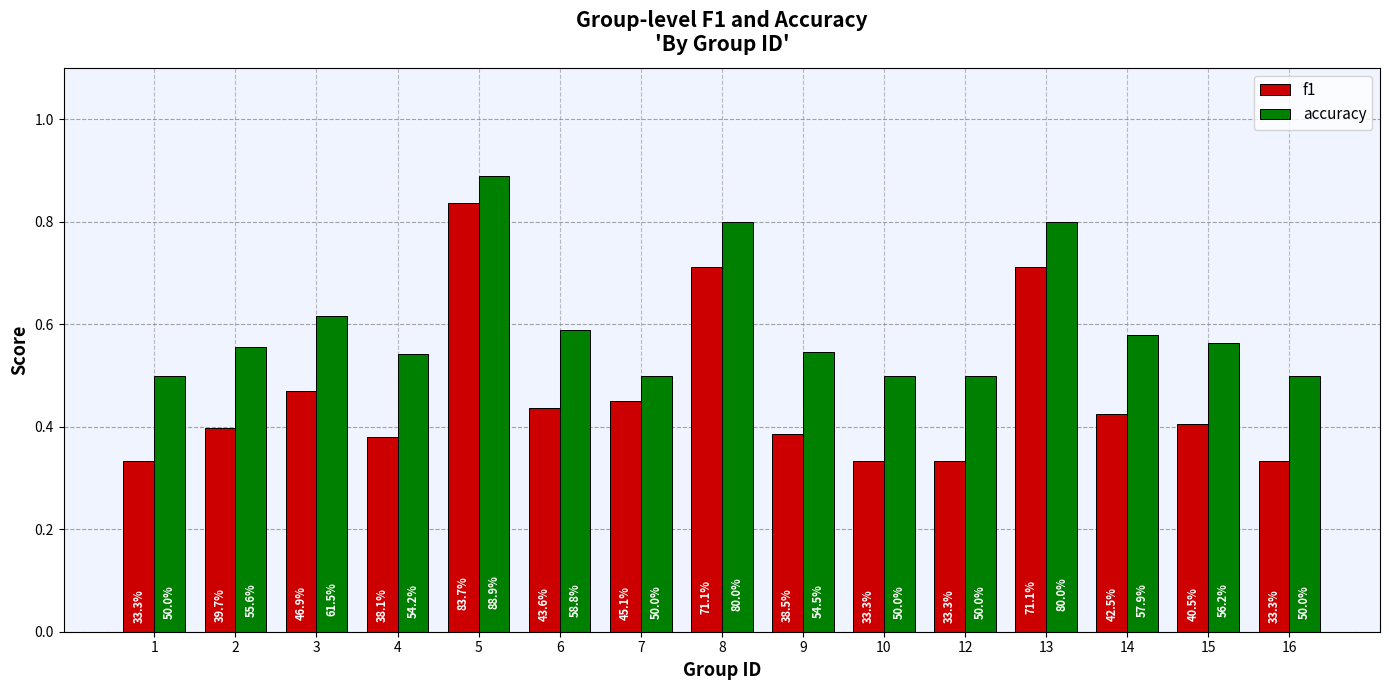

Rank the series at 8 from highest to lowest value.

accuracy, f1